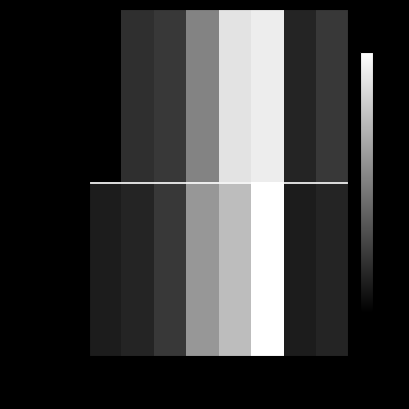

What is the maximum value shown in the chart?

1.0